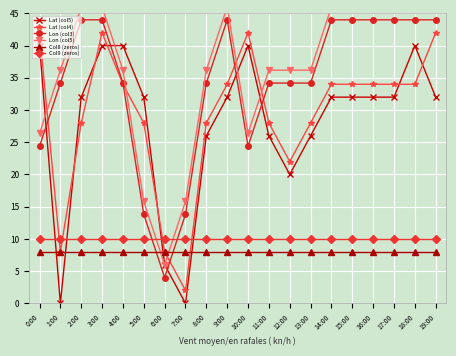

At how many categories does at least one series exceed 38?

12